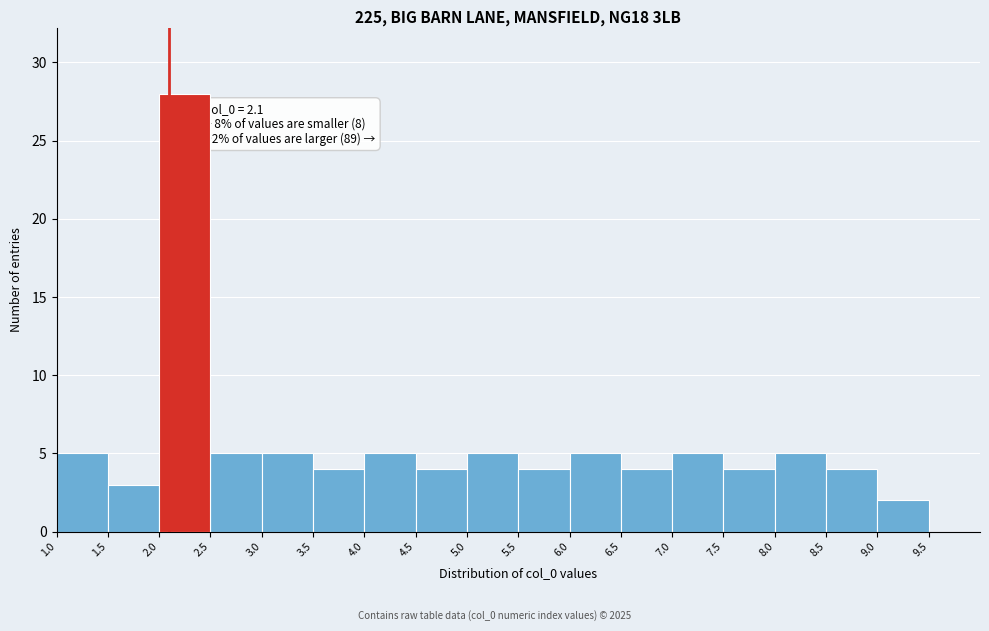

Over which range of the x-axis is the bar tallest?

2.0 to 2.5